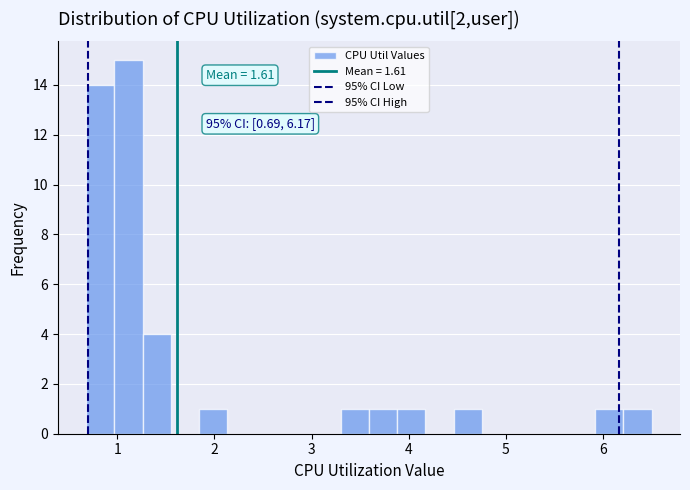

Around what value on the x-axis is the tallest bar? Give the approximate position of its centre, as read against the axis.

1.1